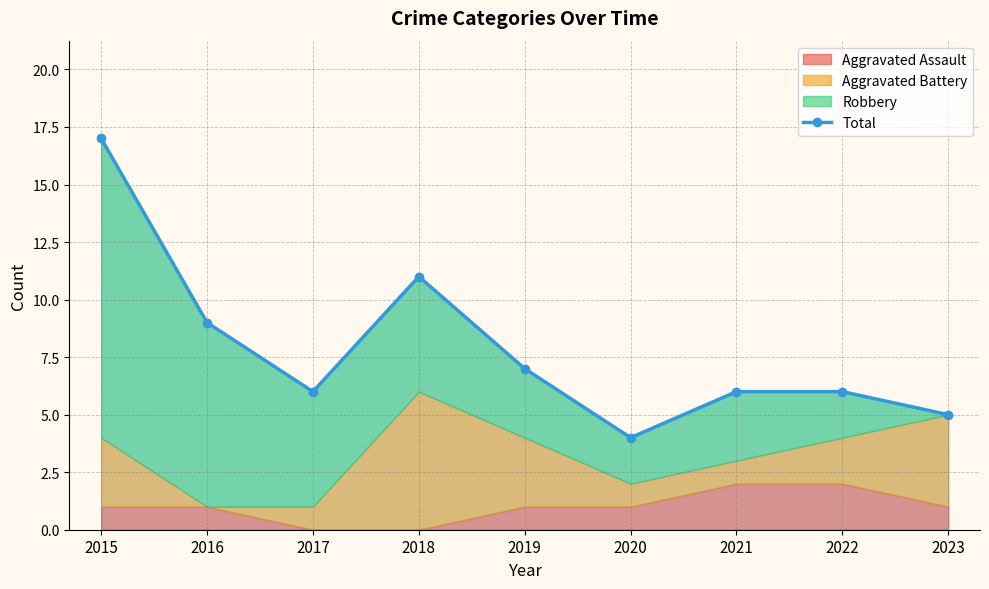

Between 2020 and 2023, which is larger?

2023